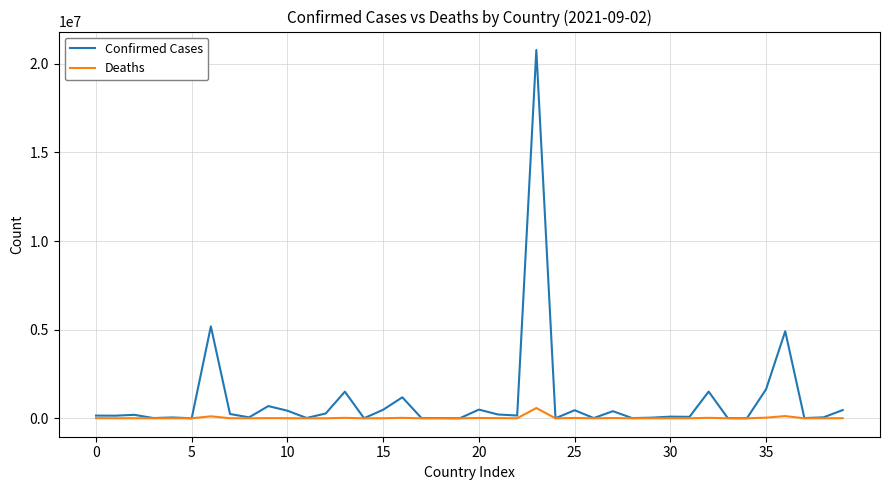

Which series has the largest total across all categories?

Confirmed Cases